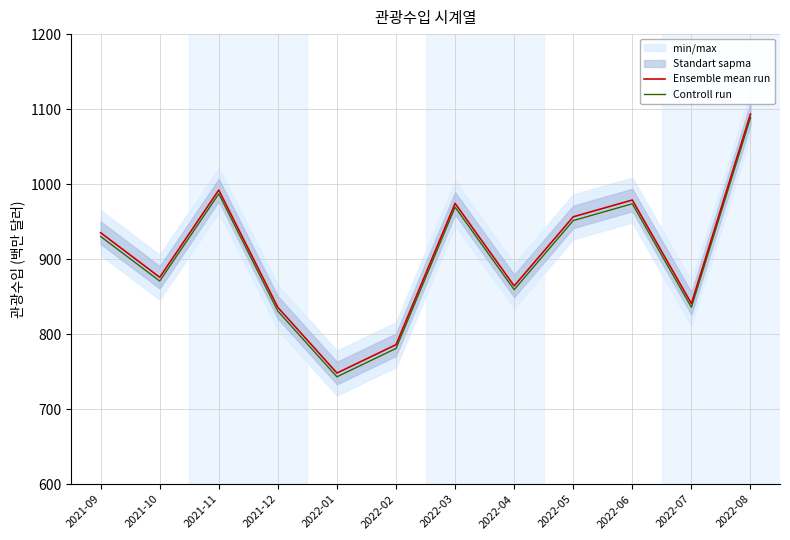

Where is Ensemble mean run nearest to the value 920?

2021-09